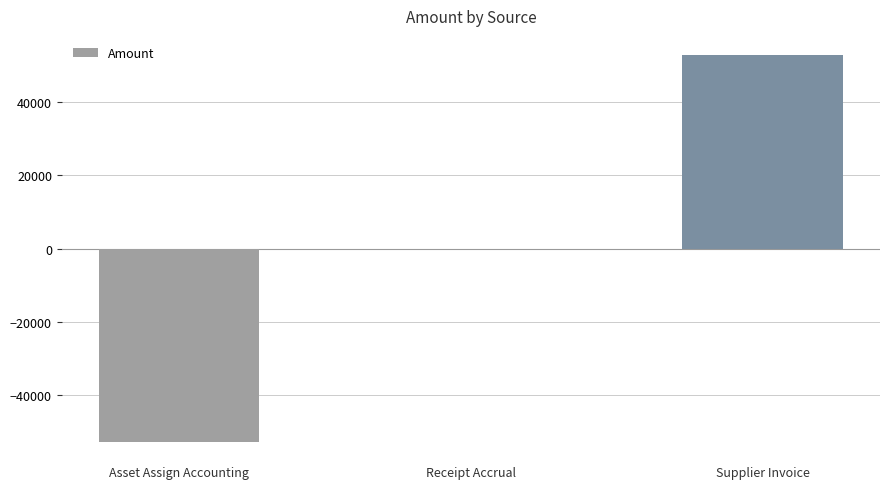

What is the change in value from Receipt Accrual to Supplier Invoice?

+52688.6